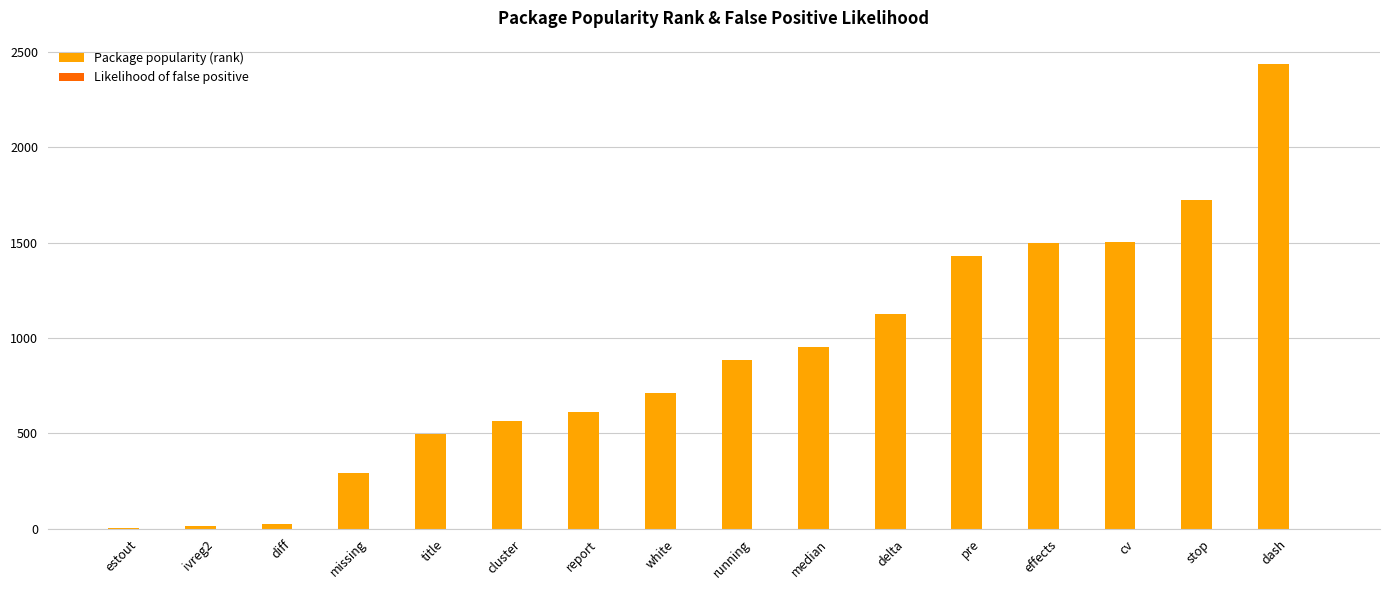

The value of Package popularity (rank) at stop is 1724.0. True or false?

True